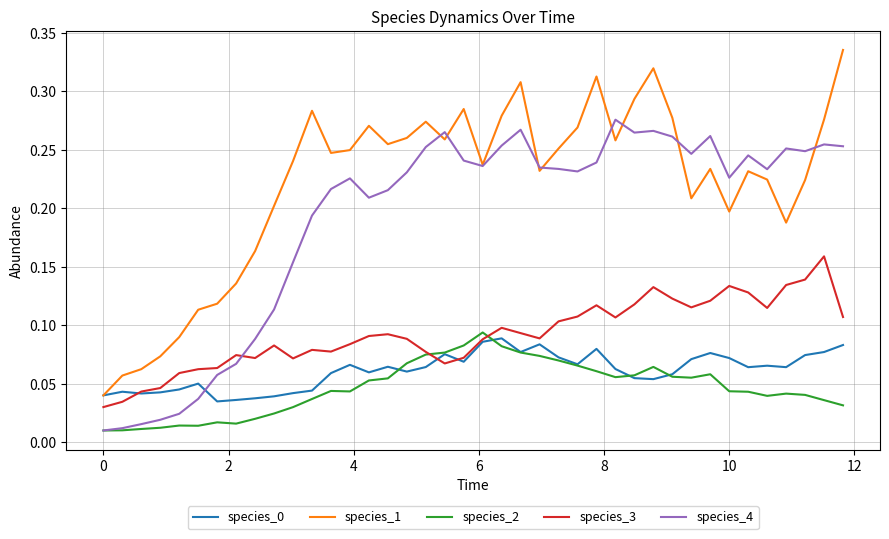

Which series has the largest range (max minus min)?

species_1